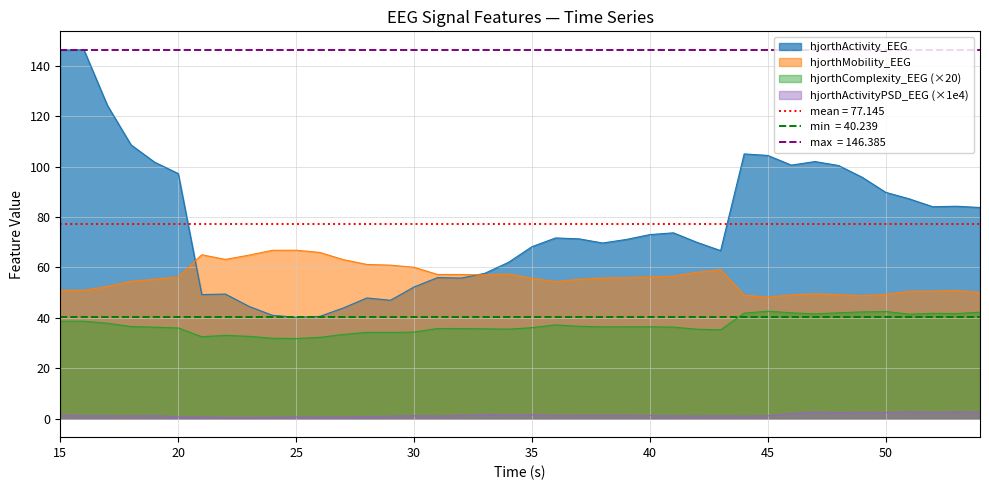

At which category is the sum across all series the highest?

15